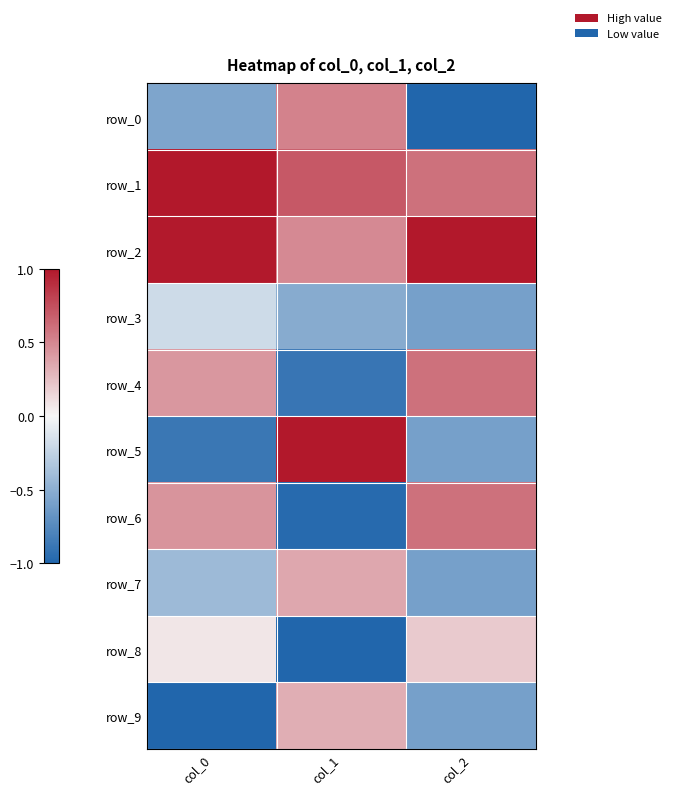

What is the average value of the row_9 series?

-0.4